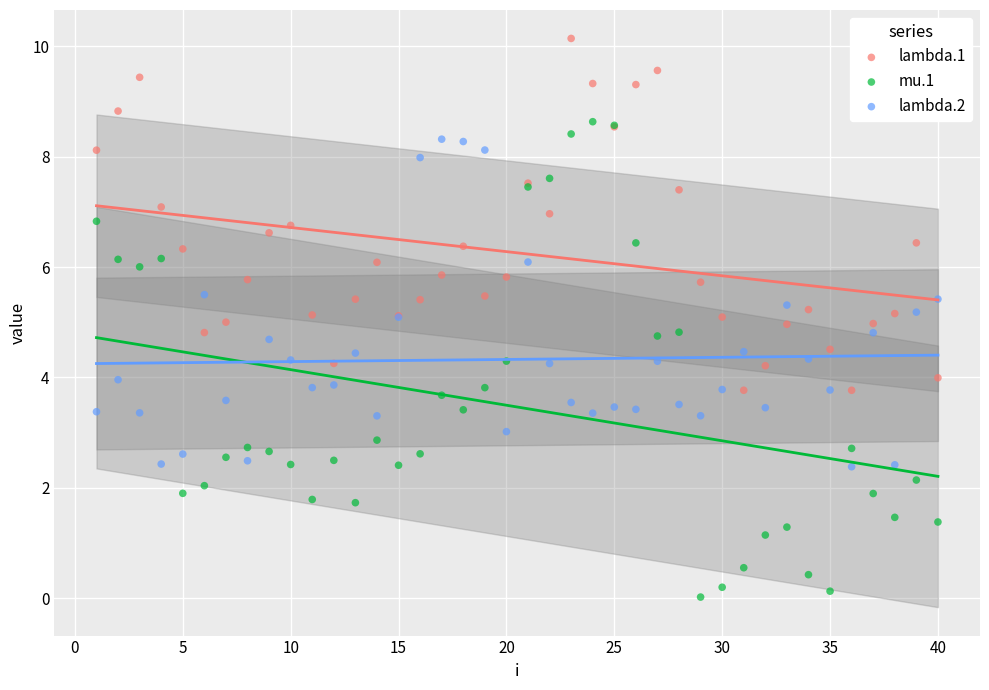

Which series reaches the minimum Y coordinate?

mu.1